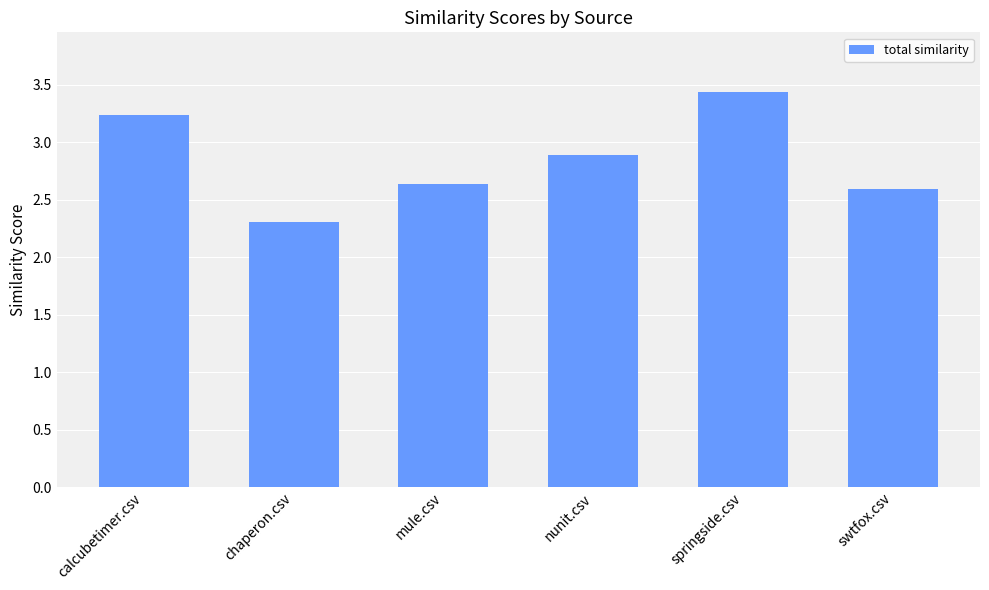

What position from the right is springside.csv?

2